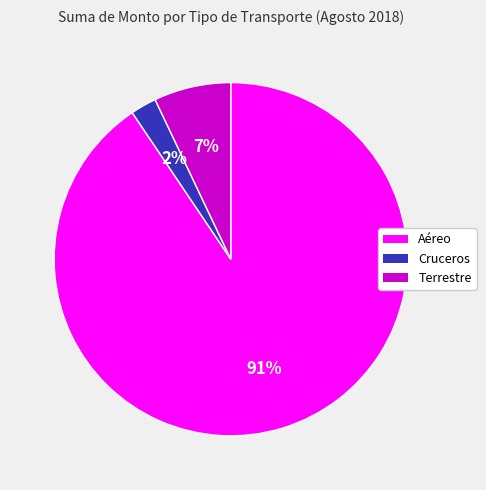

Between Terrestre and Cruceros, which is larger?

Terrestre